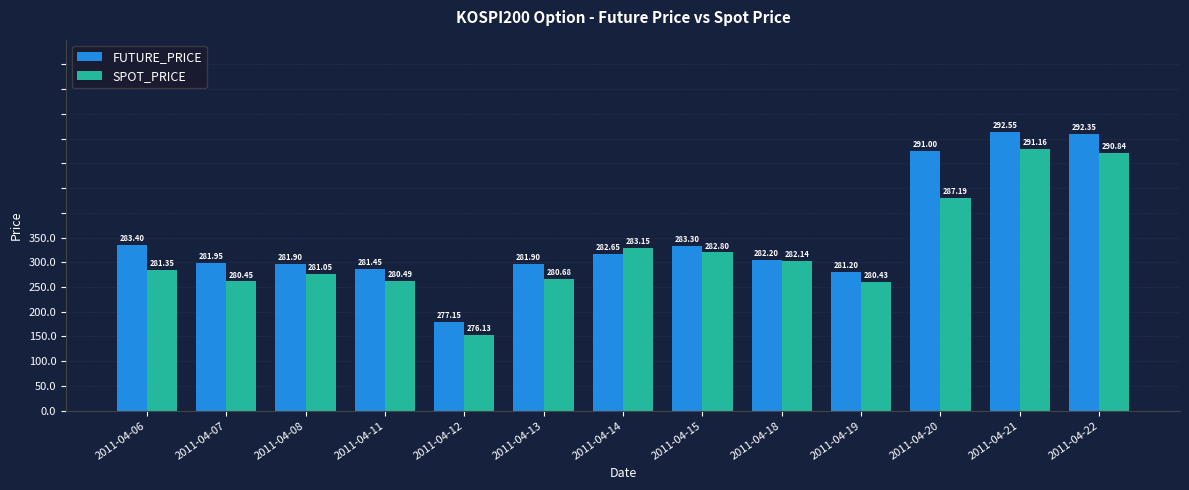

What is the maximum value for FUTURE_PRICE?

292.6